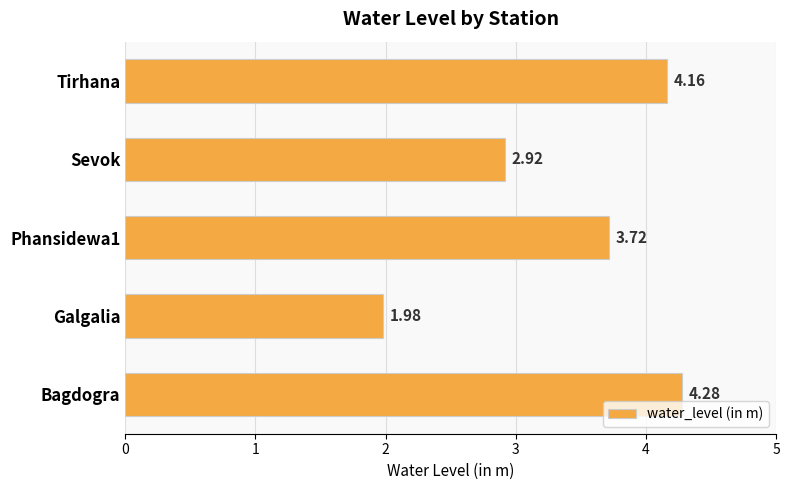

Rank the categories by value from highest to lowest.

Bagdogra, Tirhana, Phansidewa1, Sevok, Galgalia